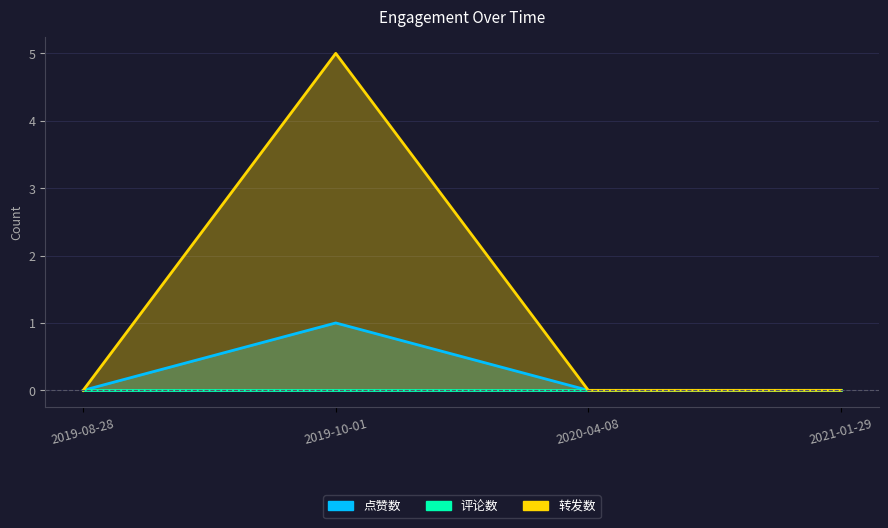

What is the difference between the maximum and minimum values in the 转发数 series?

5